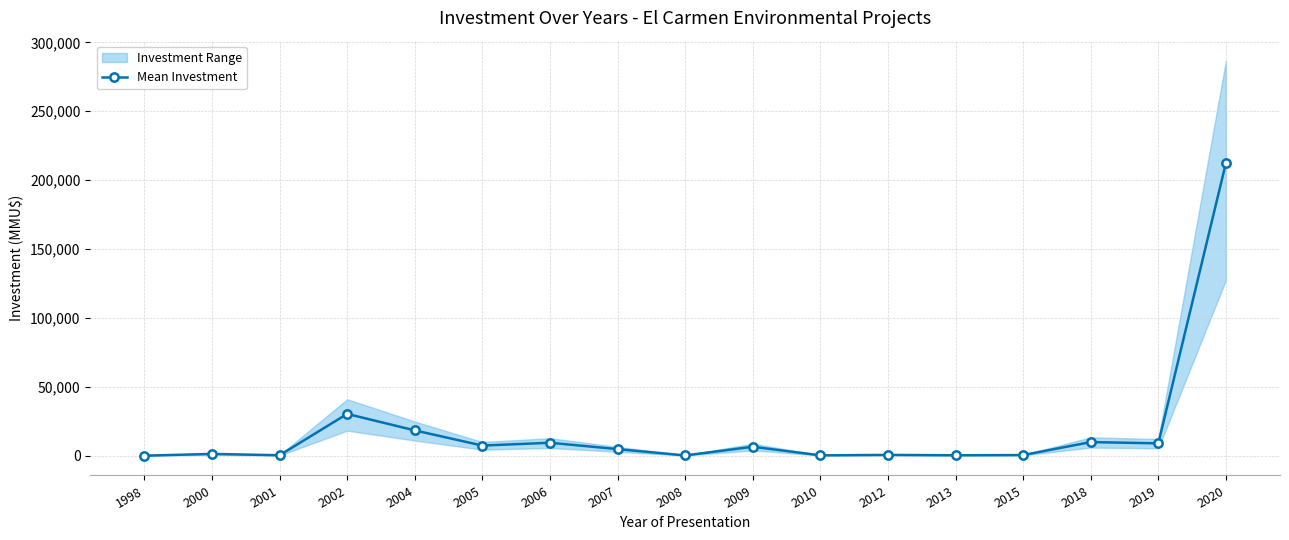

Reading left to right, list all the values displayed in this chart.

1998=50	2000=1320	2001=350	2002=30370	2004=18400	2005=7375	2006=9423	2007=4814	2008=215	2009=6522	2010=300	2012=600	2013=350	2015=500	2018=9903	2019=9000	2020=212500